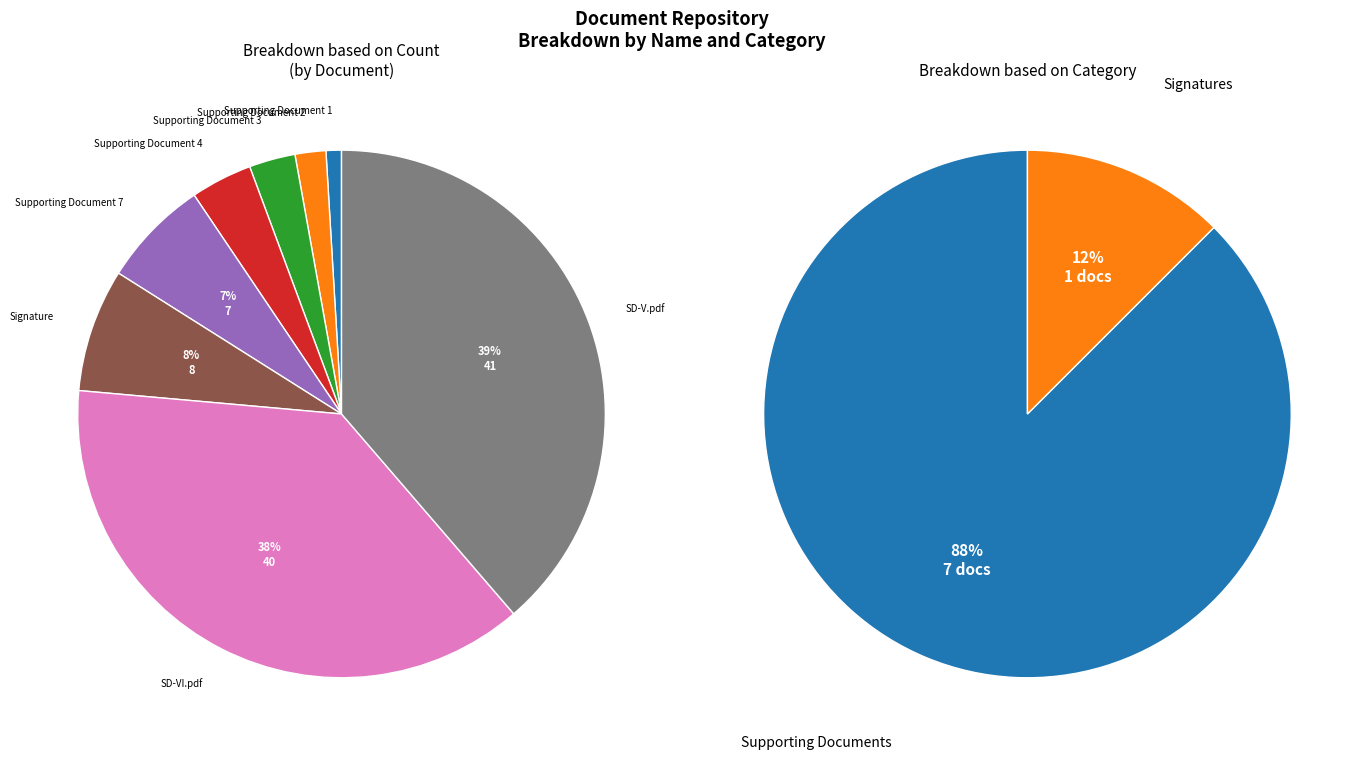

Which has a higher value, SD-V.pdf or Signature?

SD-V.pdf